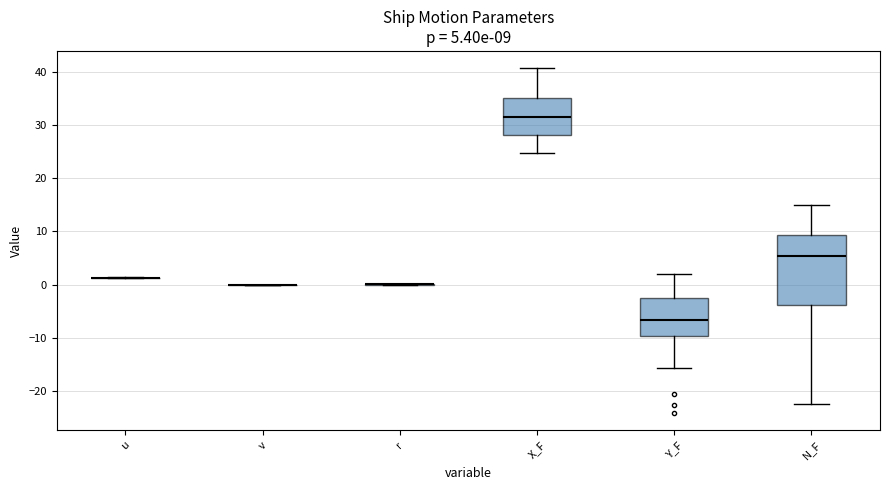

Which box is the tallest, from its lower edge to its upper edge?

N_F